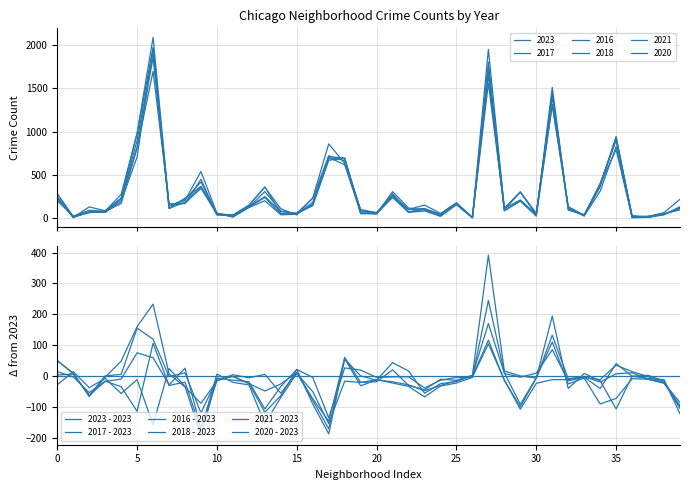

Between 20 and 13, which series saw the biggest shift?

2020 - 2023